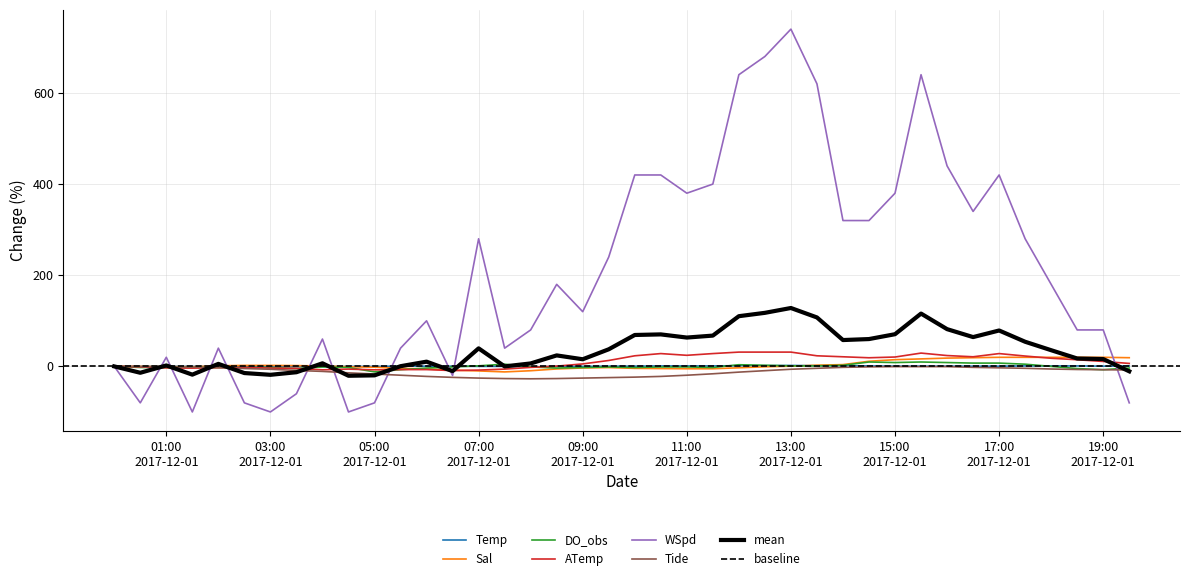

What is the maximum value for Sal?

19.9